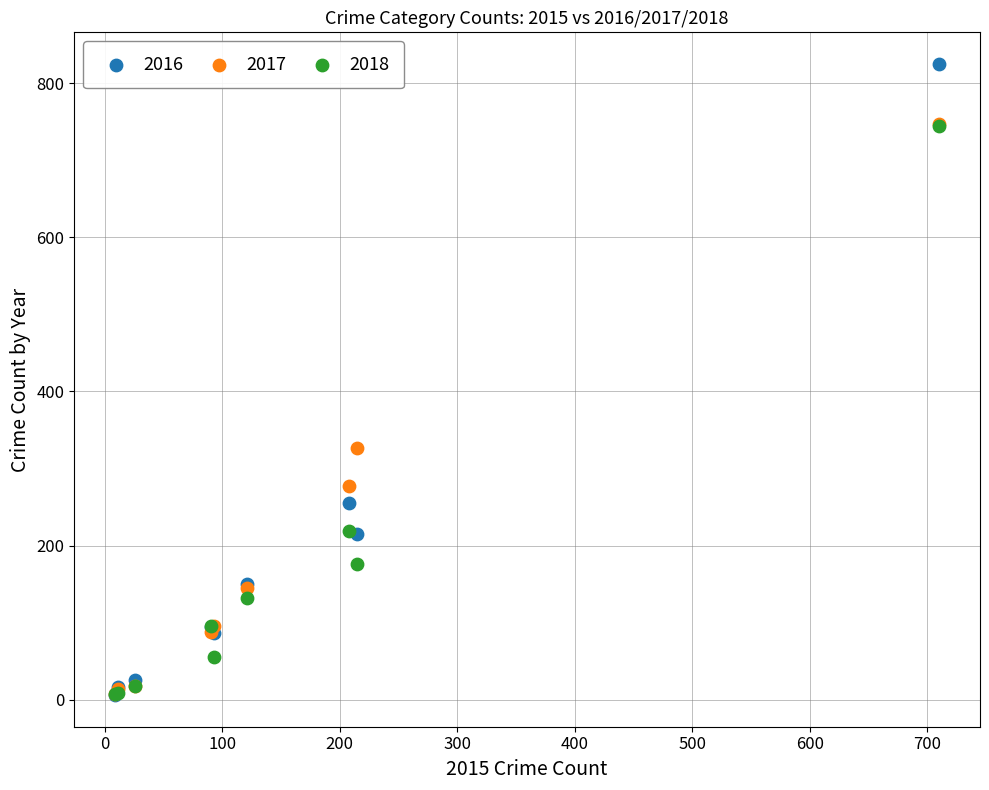

In the 2017 series, what Y value is closest to 377?

327